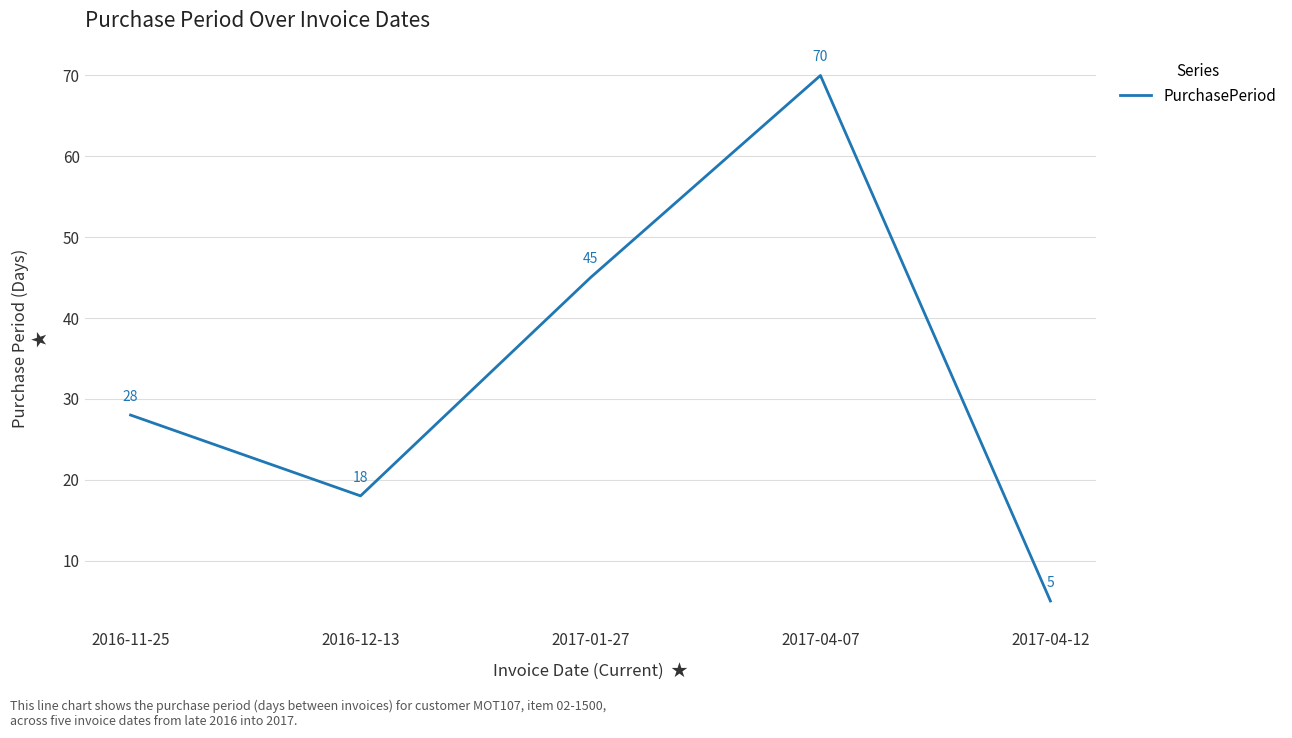

List the labels in order of value, largest first.

2017-04-07, 2017-01-27, 2016-11-25, 2016-12-13, 2017-04-12